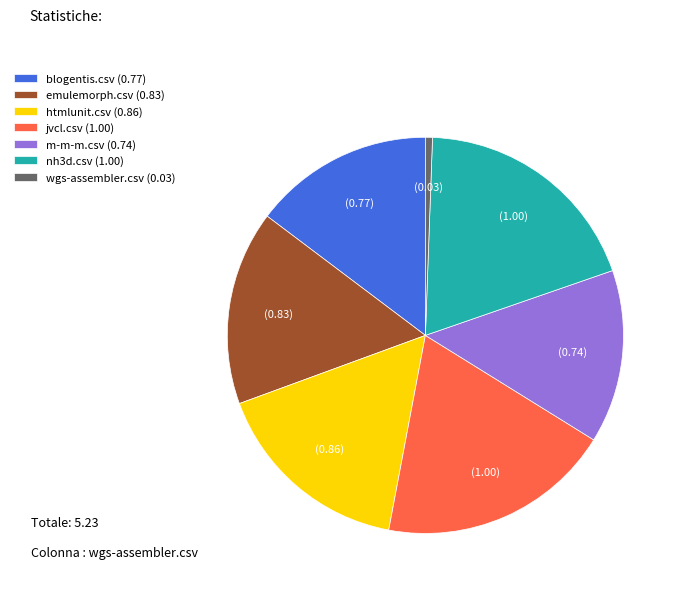

Which has a higher value, m-m-m.csv (0.74) or htmlunit.csv (0.86)?

htmlunit.csv (0.86)